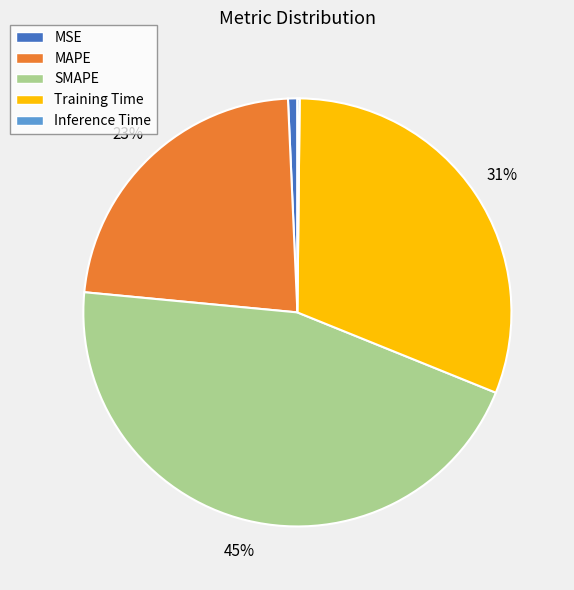

To the nearest percent, what portion does MAPE represent?

23%